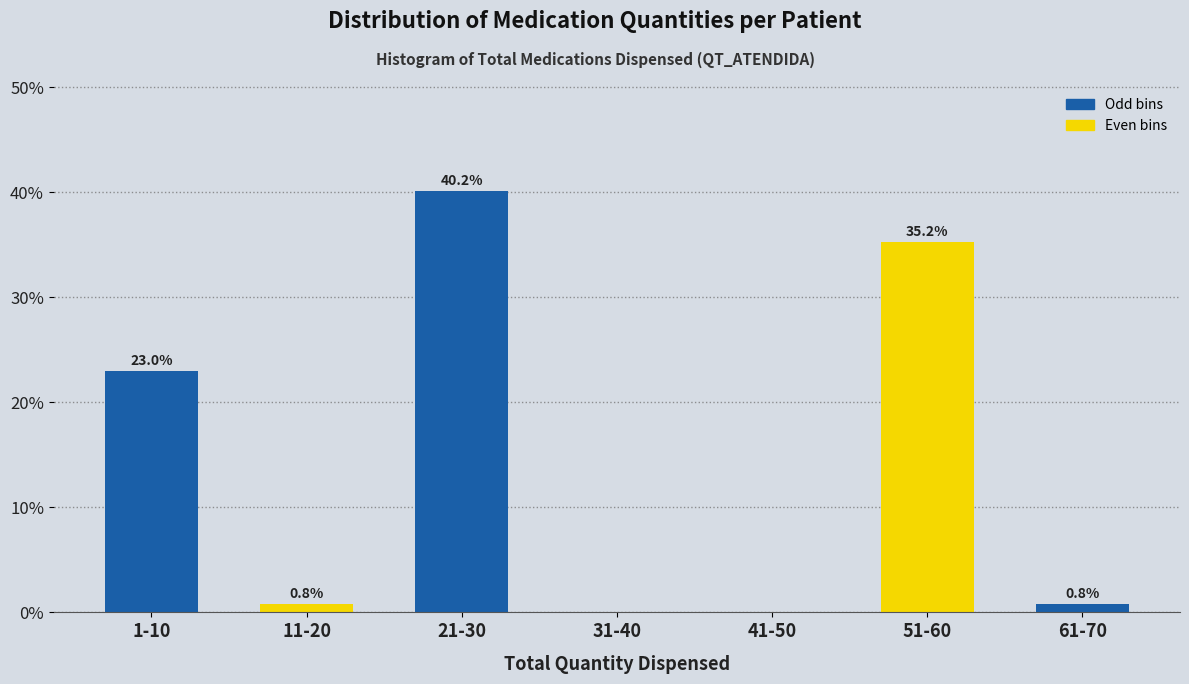

Reading right to left, extract all data points from this chart.

61-70=0.8	51-60=35.2	41-50=0.0	31-40=0.0	21-30=40.2	11-20=0.8	1-10=23.0